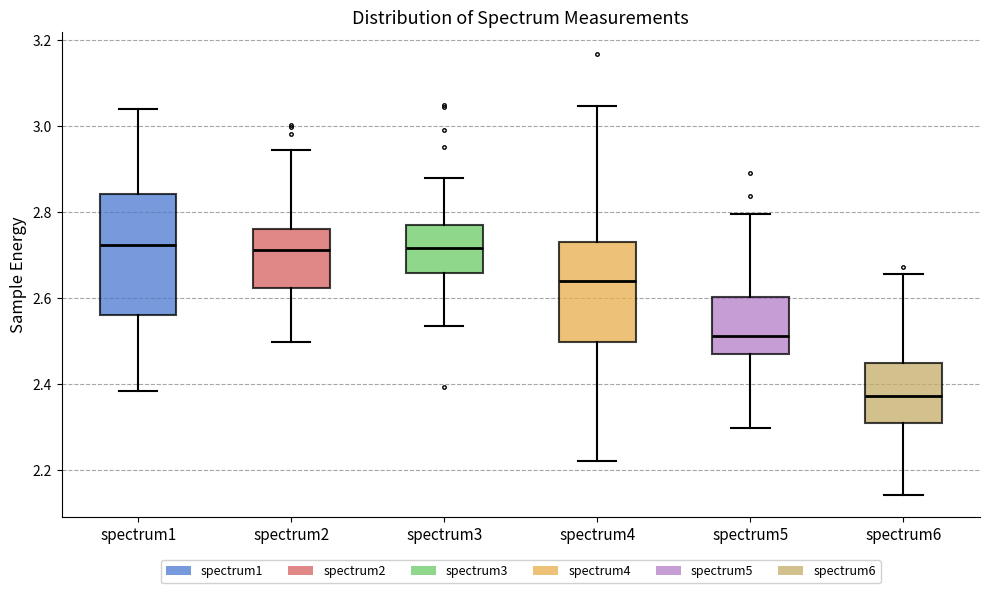

Where does the lower whisker of the box for spectrum2 end on the y-axis? The values are not printed on the chart, so give them approximately, as read against the axis.

2.50